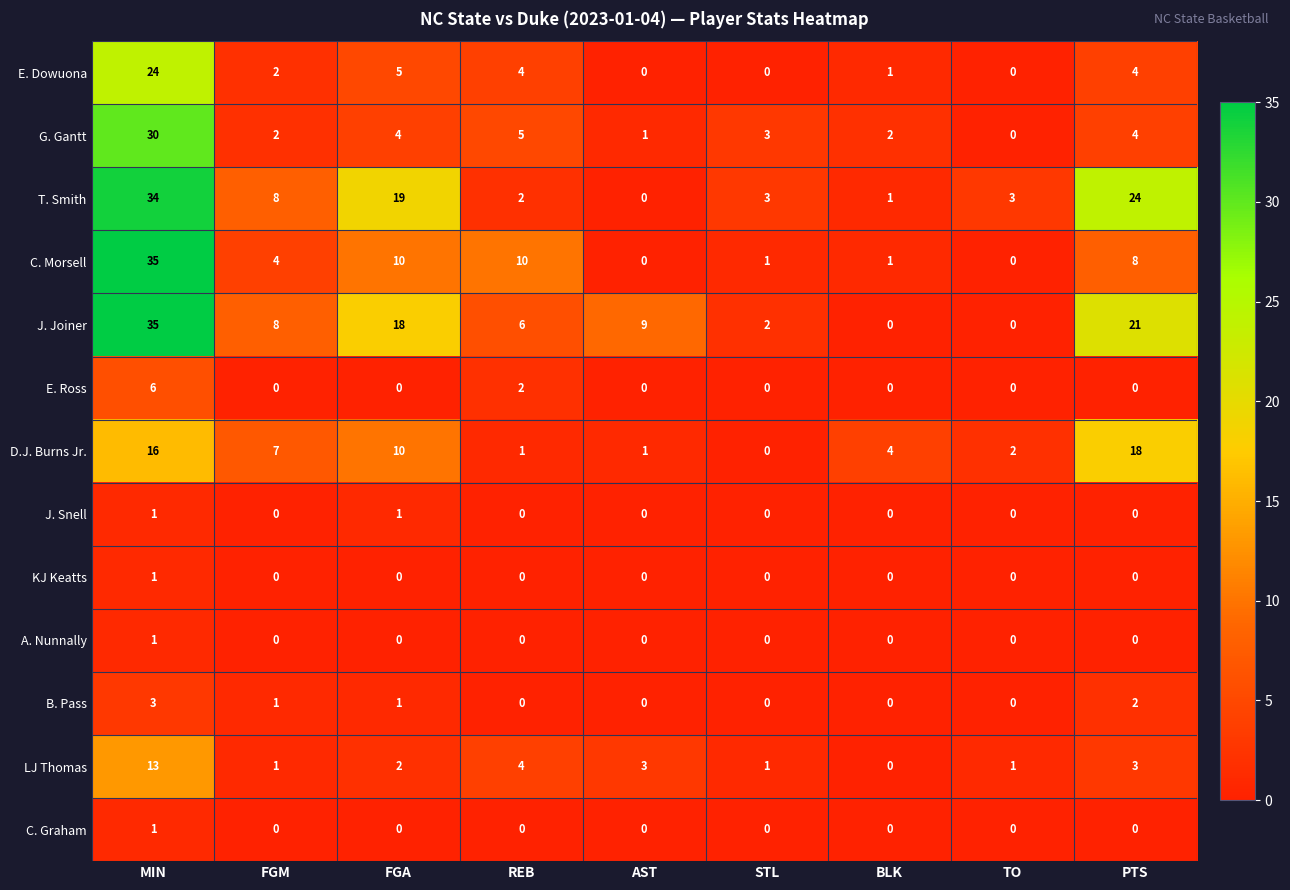

What is the difference between the second highest and minimum values in the E. Dowuona series?

5